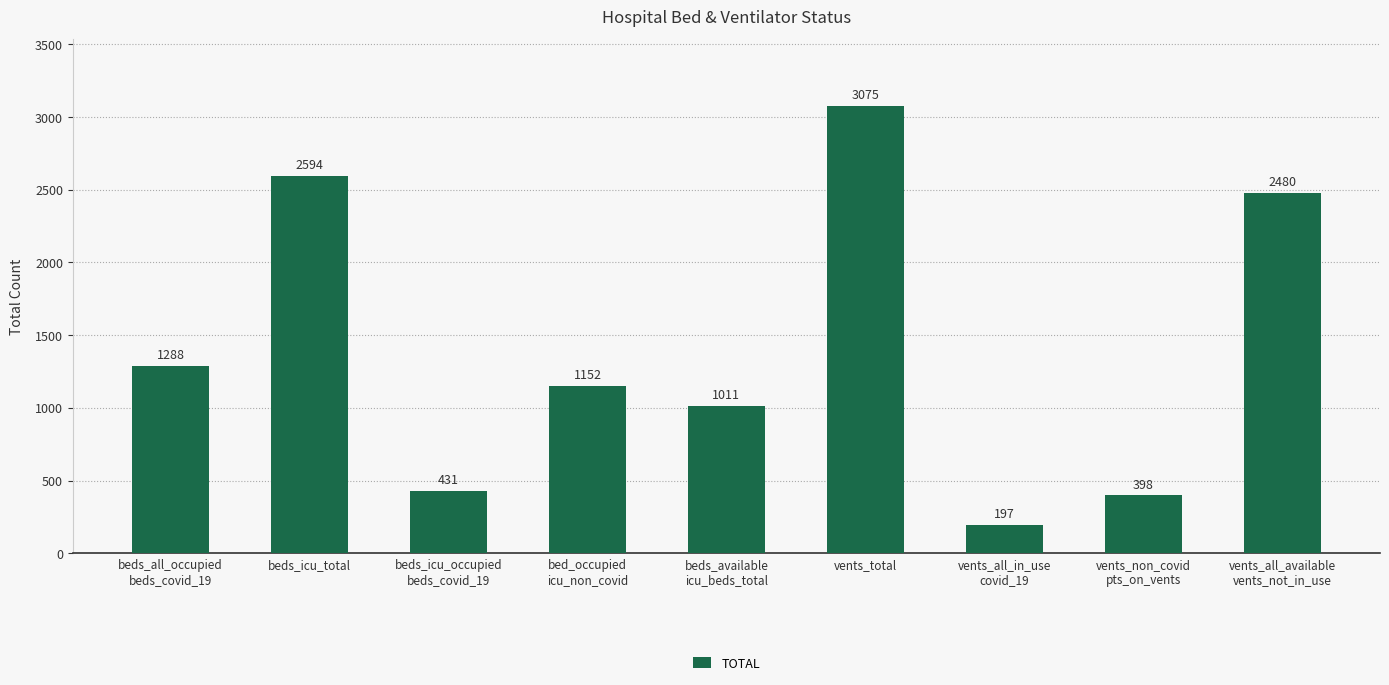

List the labels in order of value, largest first.

vents_total, beds_icu_total, vents_all_available
vents_not_in_use, beds_all_occupied
beds_covid_19, bed_occupied
icu_non_covid, beds_available
icu_beds_total, beds_icu_occupied
beds_covid_19, vents_non_covid
pts_on_vents, vents_all_in_use
covid_19